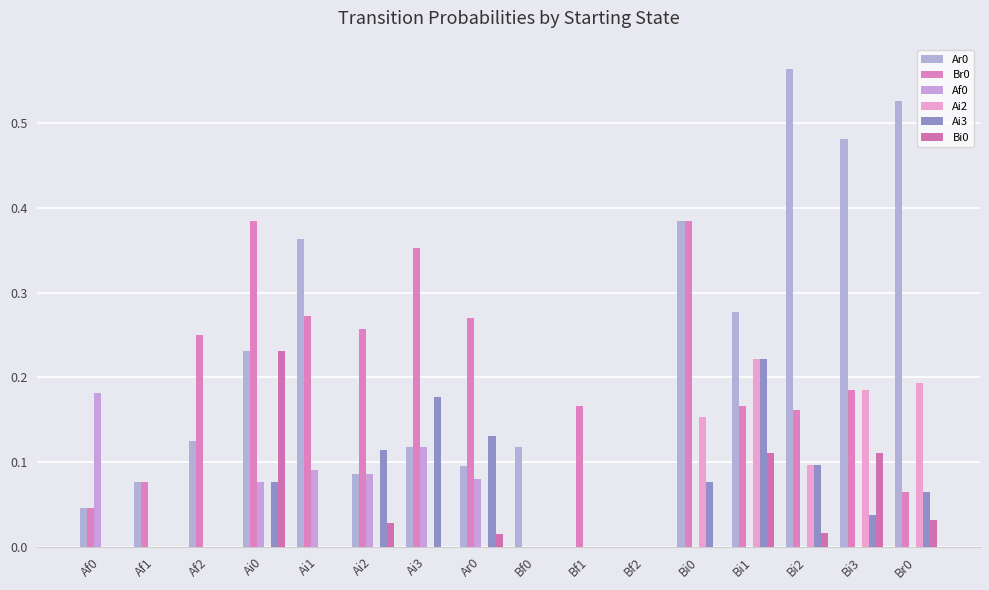

Count the number of data series in this chart.

6